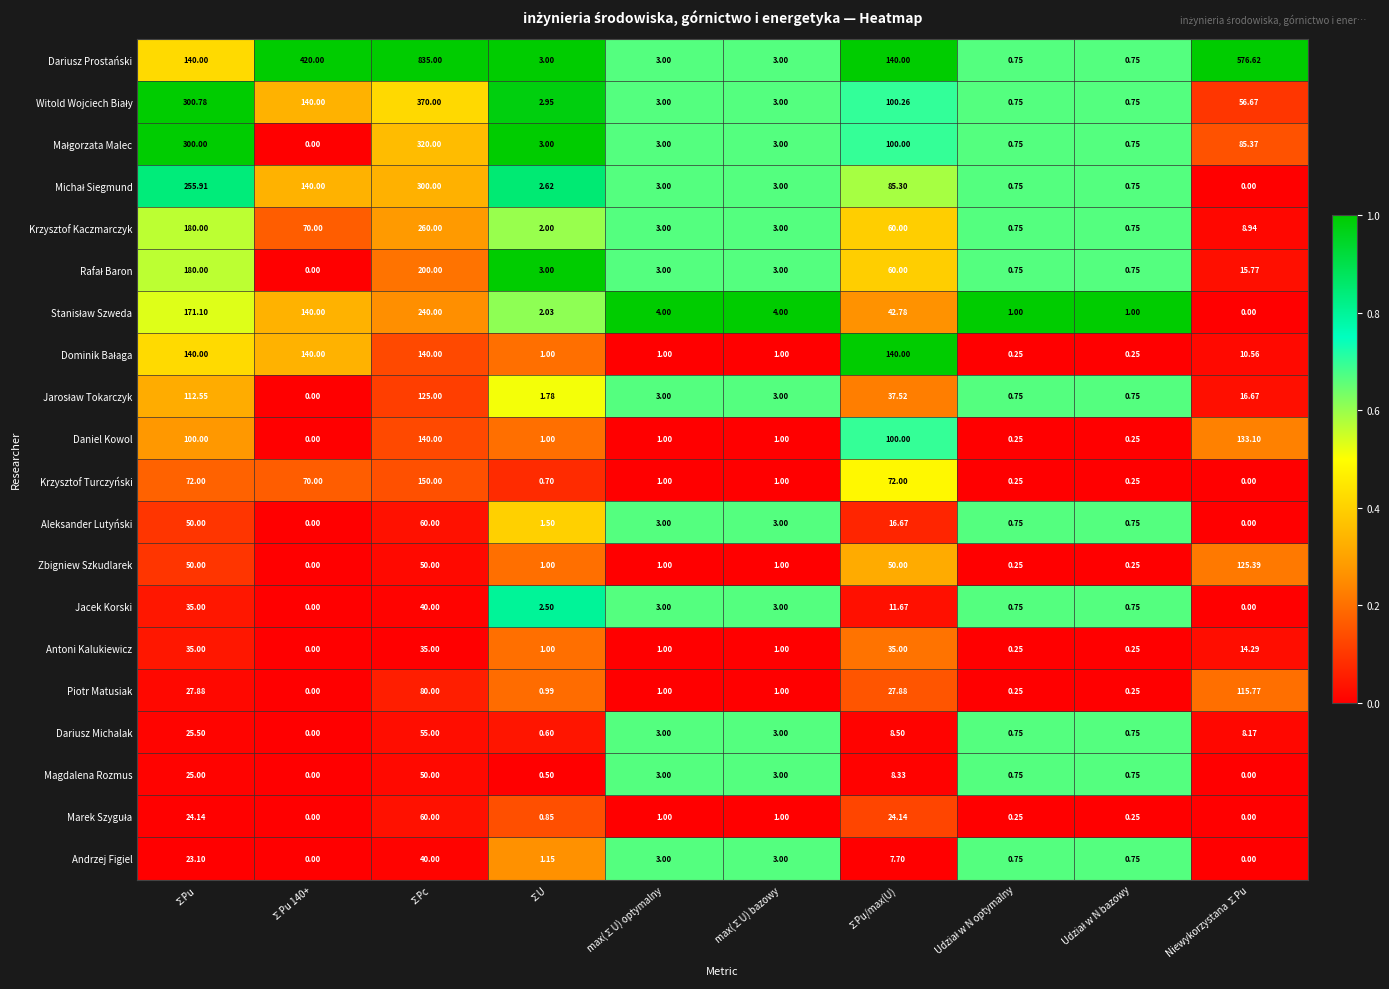

Which category has the highest value in the Jacek Korski series?

∑Pc